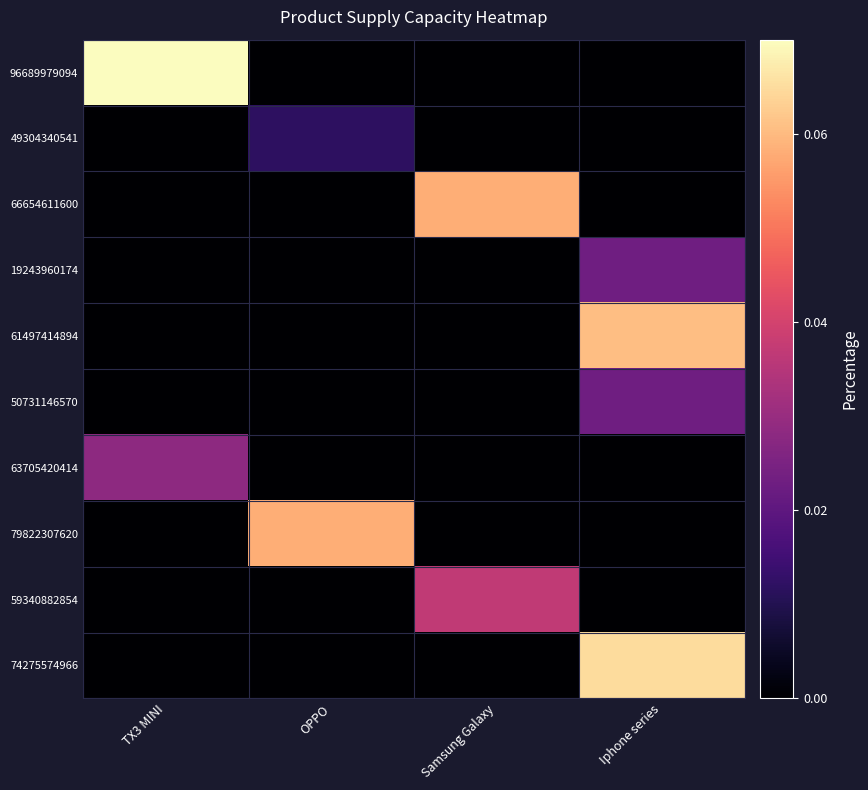

What is the spread (max minus min) of values at TX3 MINI?

0.1